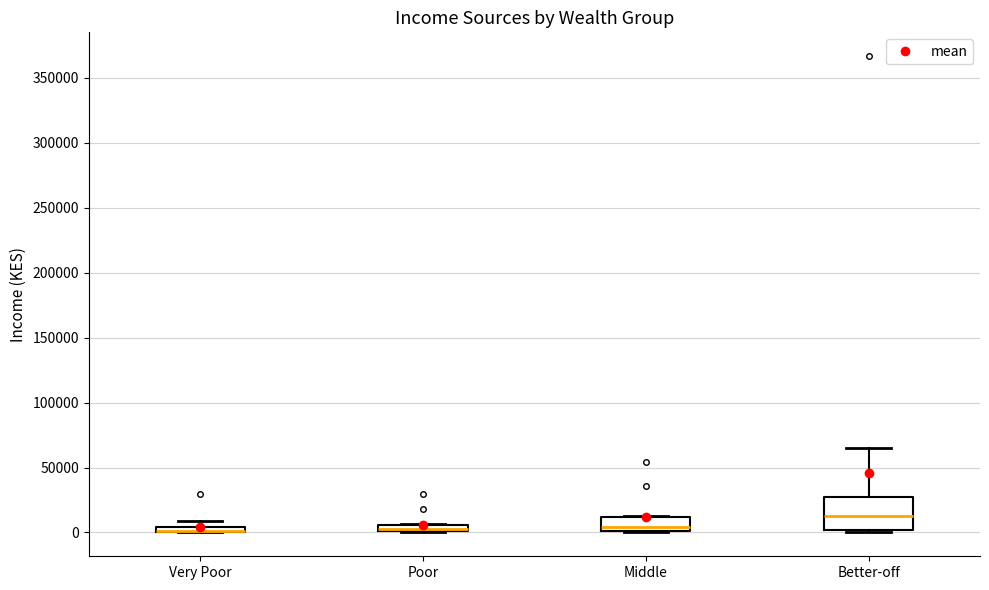

Where does the median line of the box for Better-off sit on the y-axis? The values are not printed on the chart, so give them approximately, as read against the axis.

15000